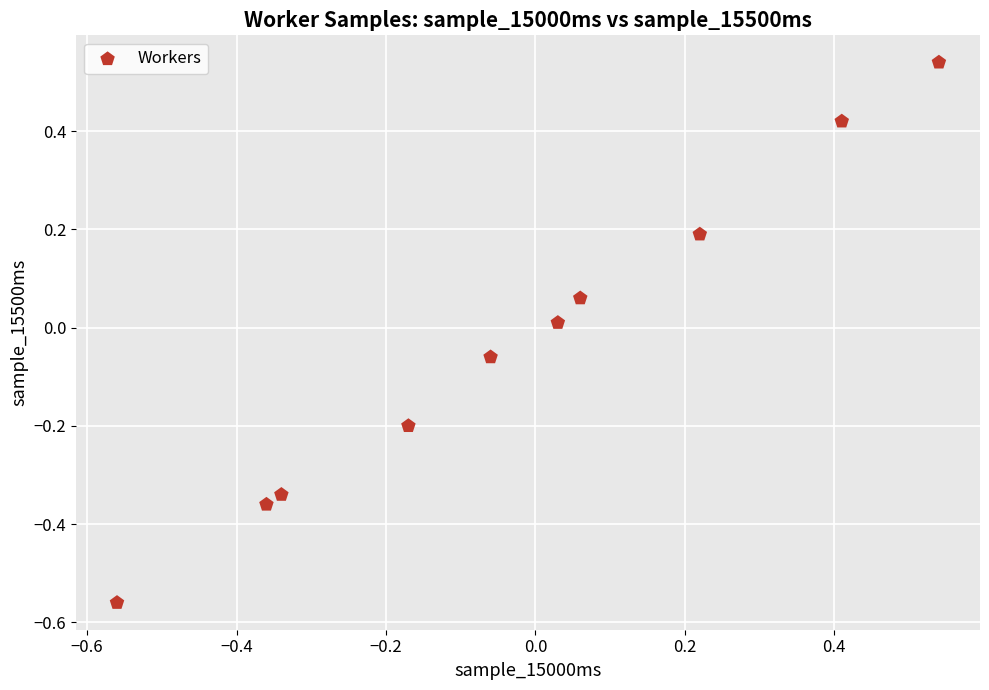

What is the range of X values (max minus min)?

1.1